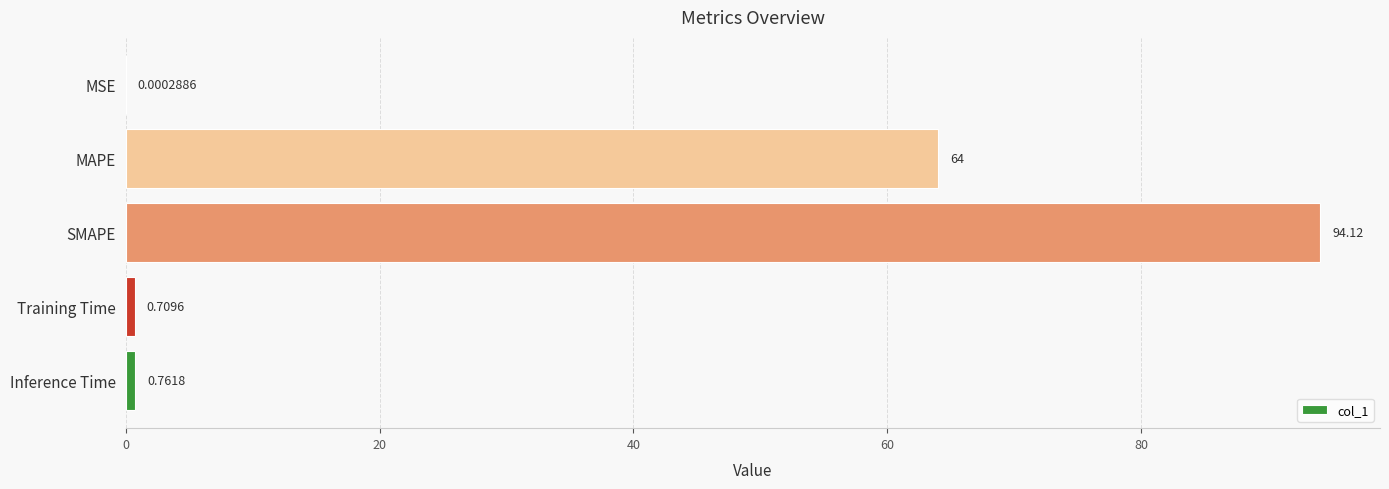

Which has a higher value, Inference Time or Training Time?

Inference Time